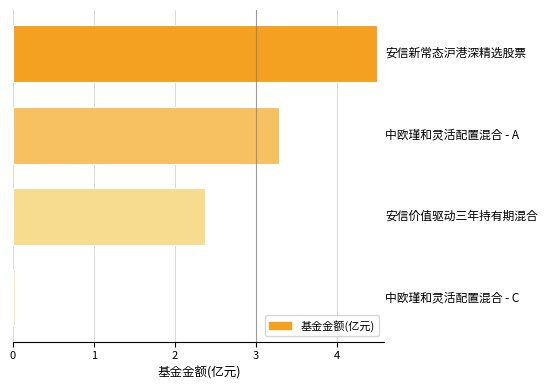

What is the difference between the second highest and second lowest values?

0.9